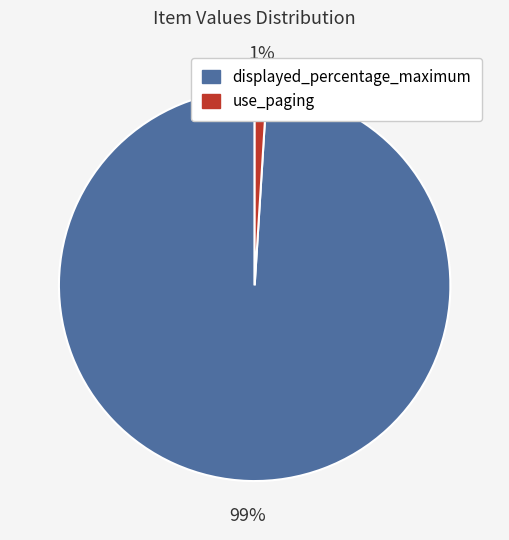

Which slice is the largest?

displayed_percentage_maximum